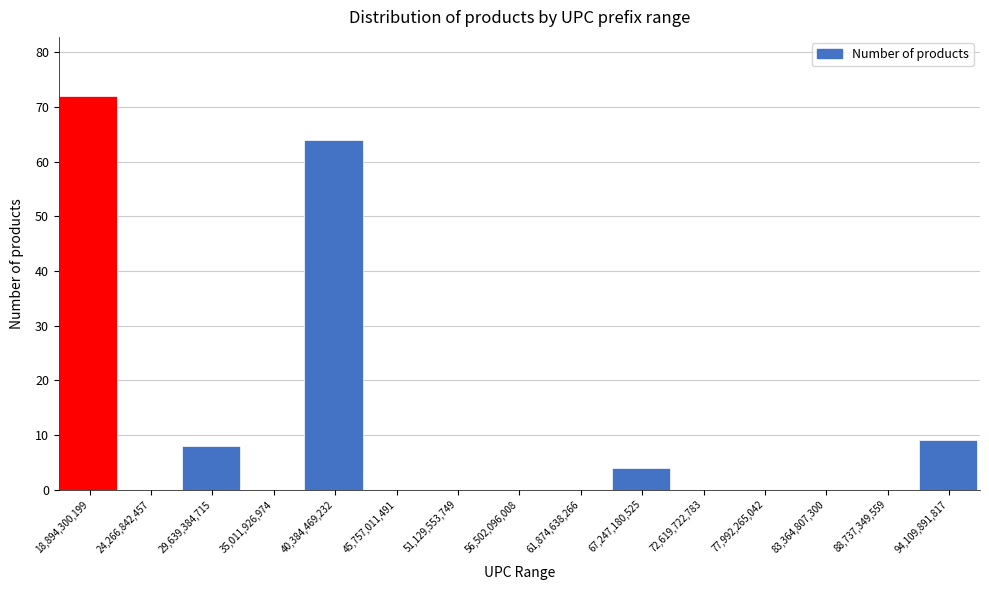

Reading right to left, extract all data points from this chart.

94,109,891,817=9	88,737,349,559=0	83,364,807,300=0	77,992,265,042=0	72,619,722,783=0	67,247,180,525=4	61,874,638,266=0	56,502,096,008=0	51,129,553,749=0	45,757,011,491=0	40,384,469,232=64	35,011,926,974=0	29,639,384,715=8	24,266,842,457=0	18,894,300,199=72